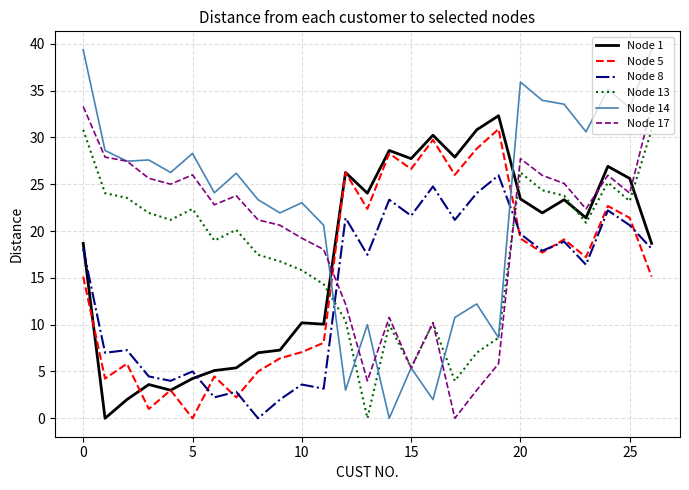

True or false: Node 14 and Node 8 cross at least once.

True